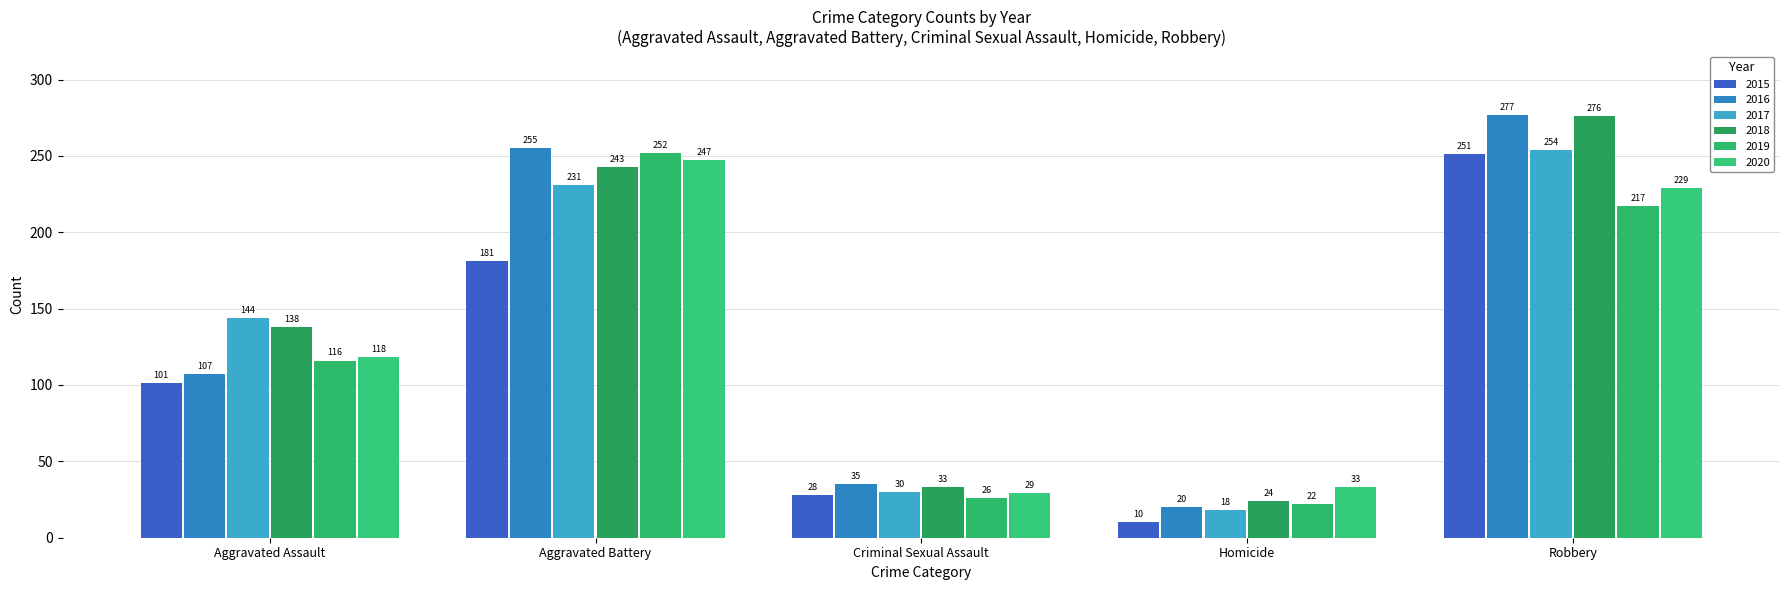

What is the minimum value shown in the chart?

10